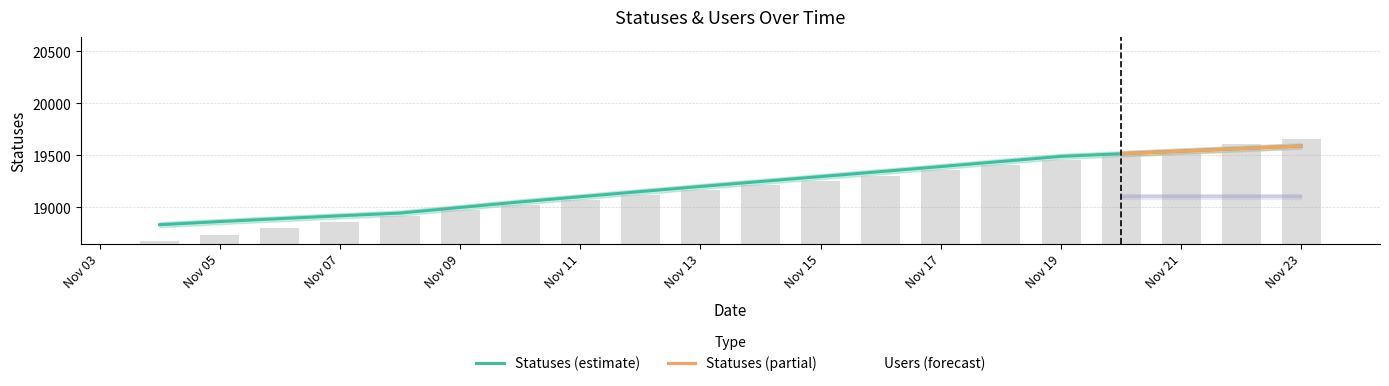

The value of Users (forecast) at Nov 21 is 19106.1. True or false?

True